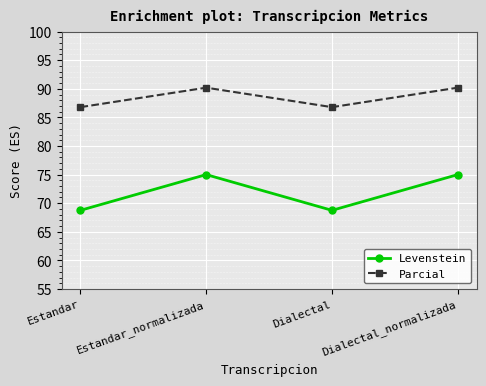

True or false: Levenstein has more than 0 points higher than both neighbors.

True